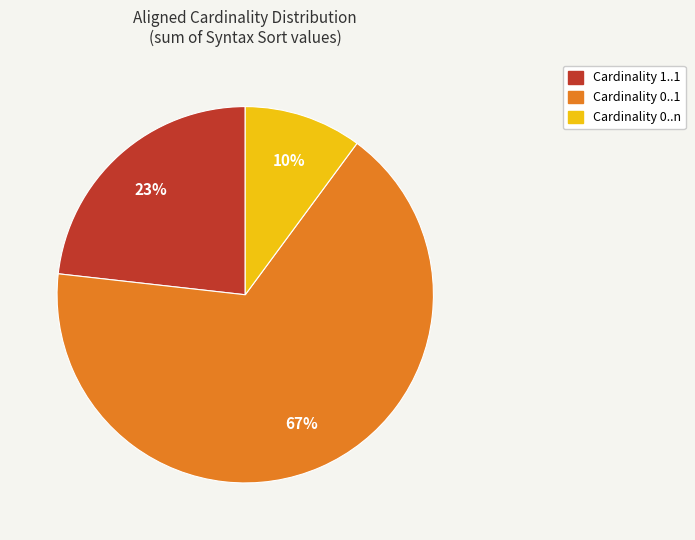

Is there any slice that represents more than half of the pie?

Yes